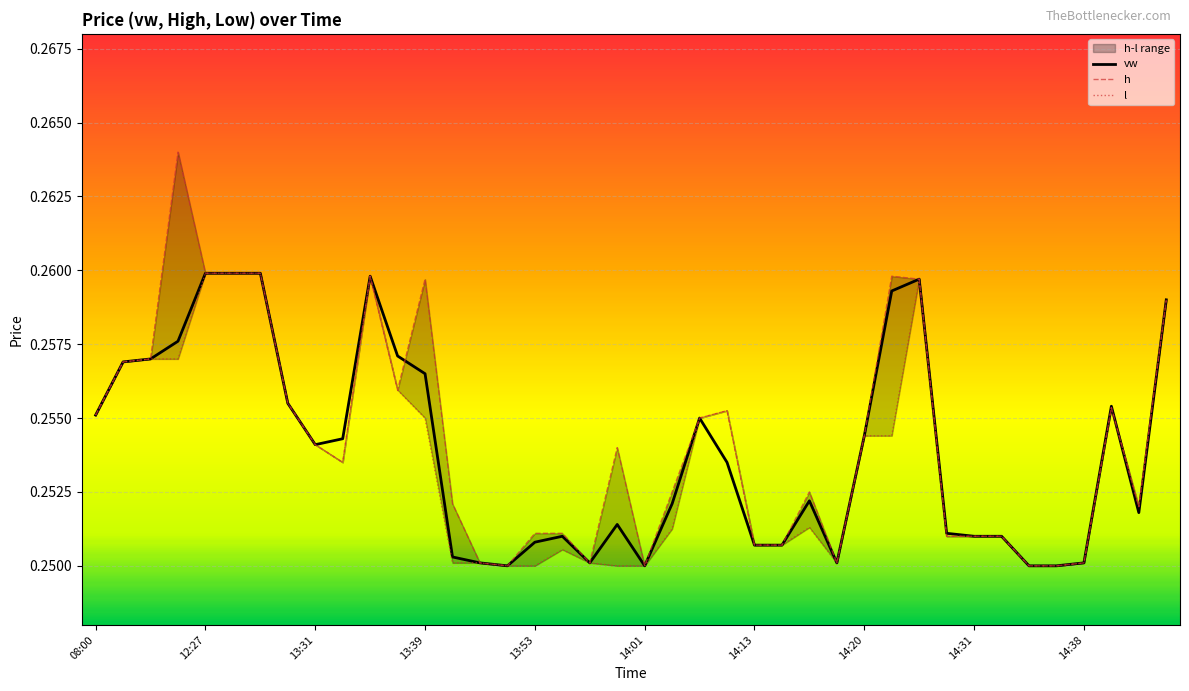

Which category has the lowest value in the h series?

15